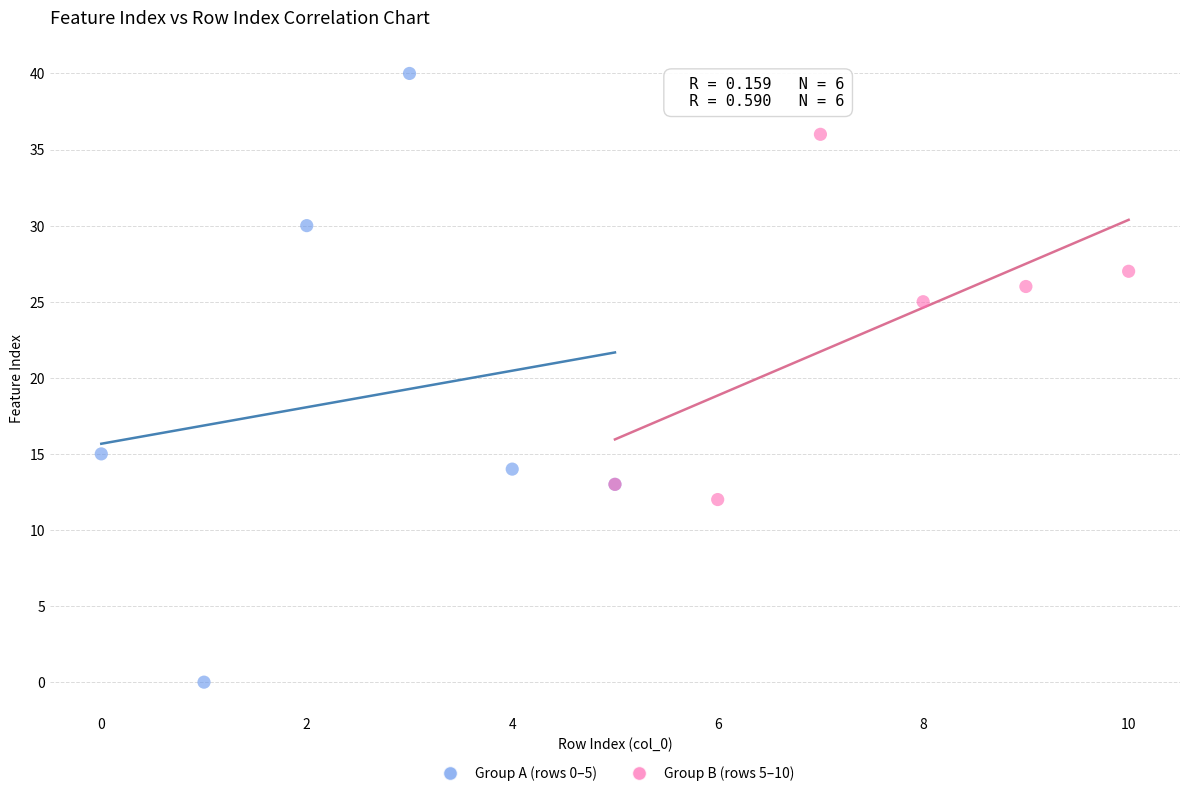

Which series contains the highest Y value?

Group A (rows 0–5)